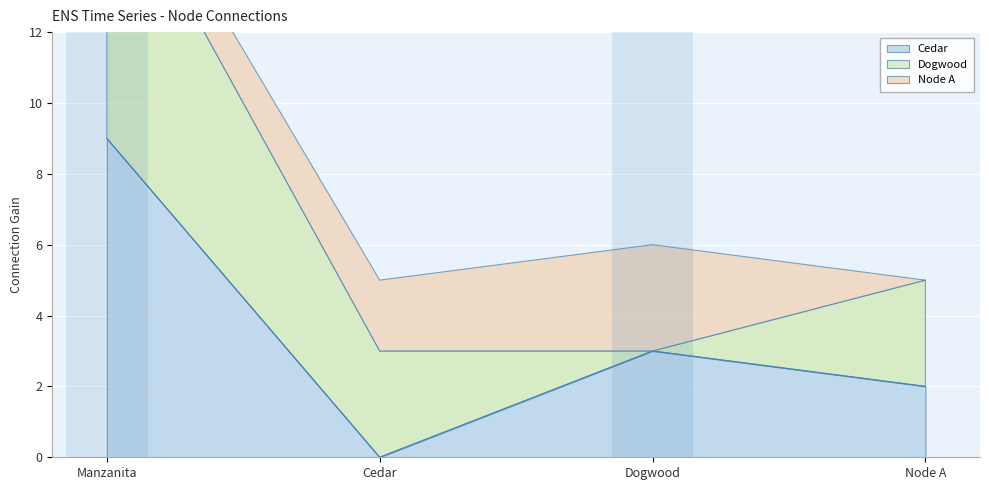

True or false: Dogwood and Cedar cross at least once.

True